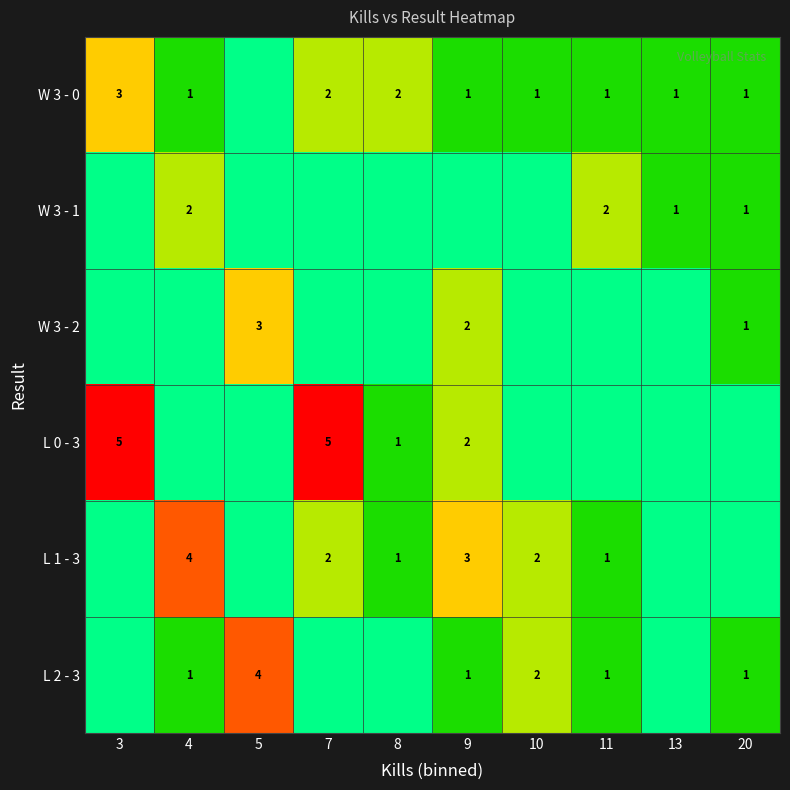

Which label corresponds to the largest value in the chart?

3